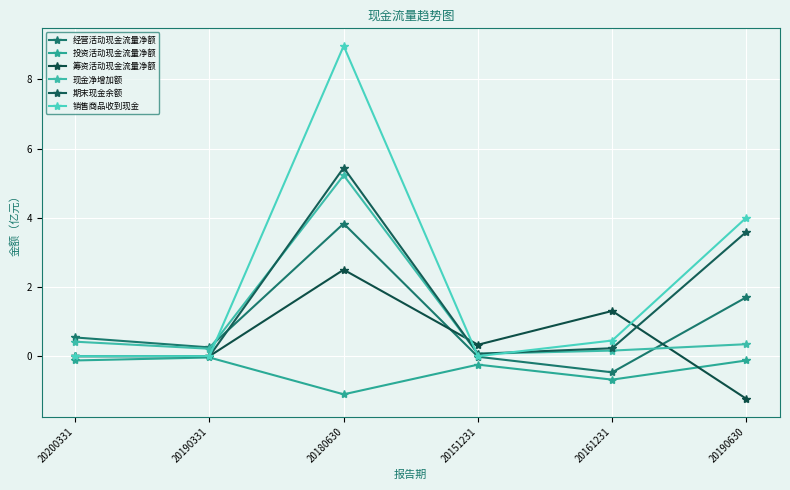

True or false: 经营活动现金流量净额 has a value of 5.7 at 20180630.

False